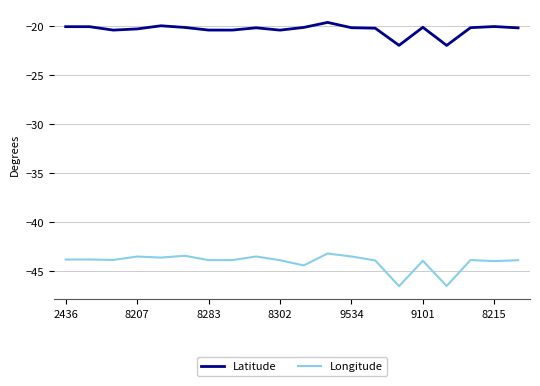

Does the chart display data point markers on the line(s)?

No